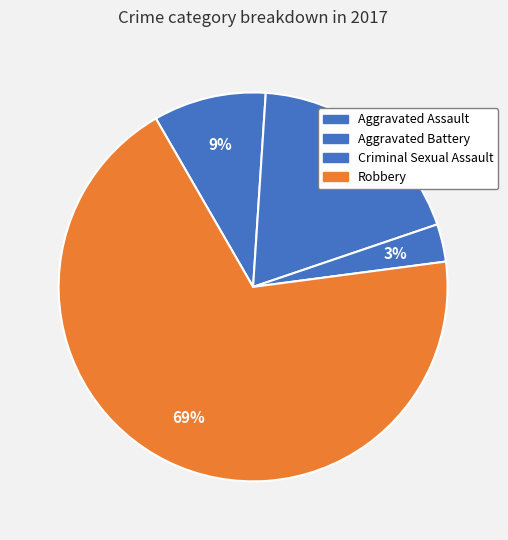

How many segments does this pie chart have?

4